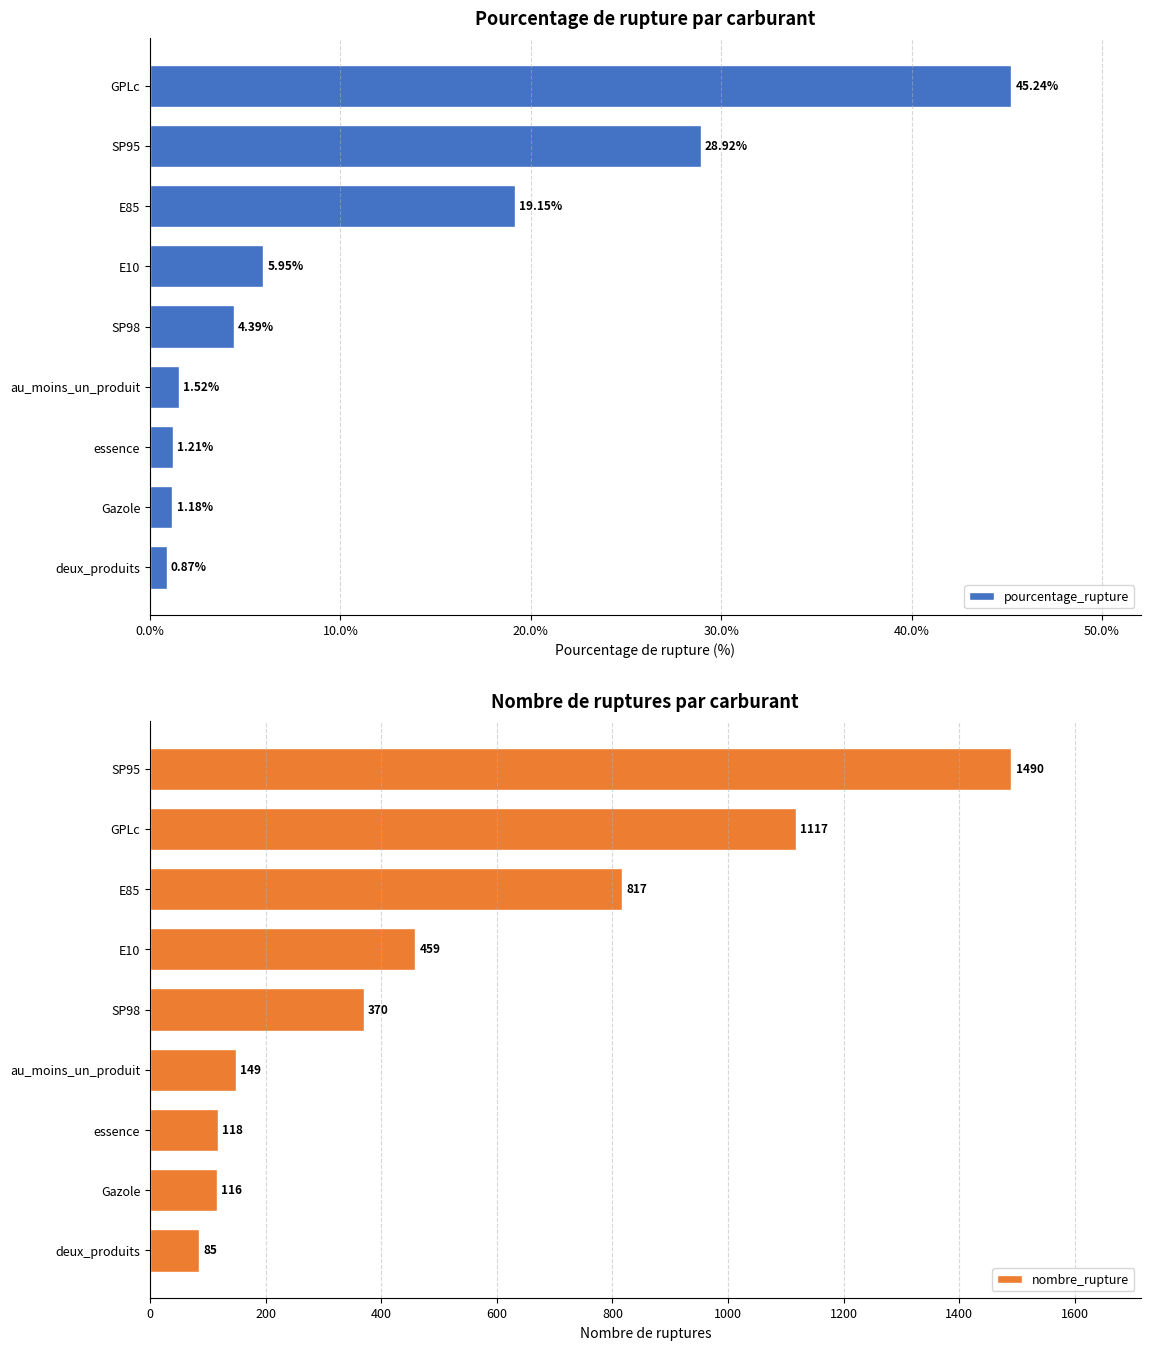

Is it true that nombre_rupture equals 557.9 at E85?

False